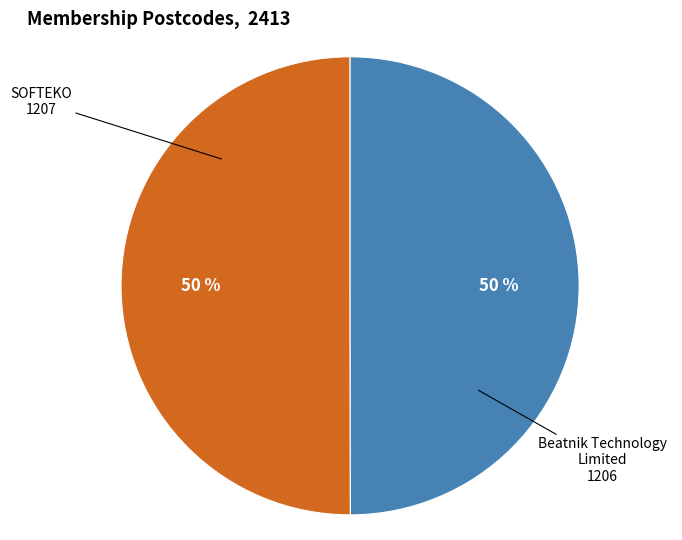

To the nearest percent, what is the average slice percentage?

50%